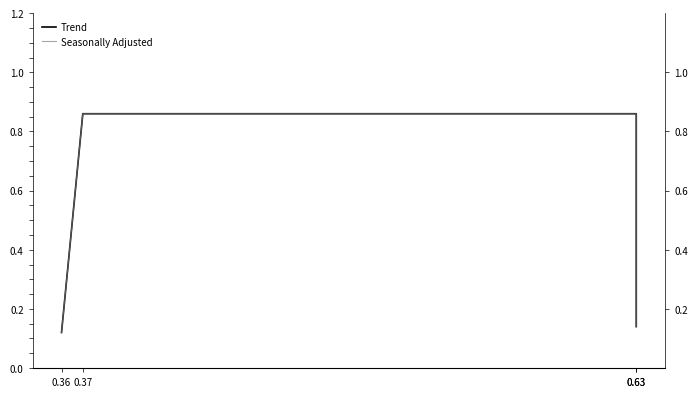

Is this an area chart (filled region under the line)?

No